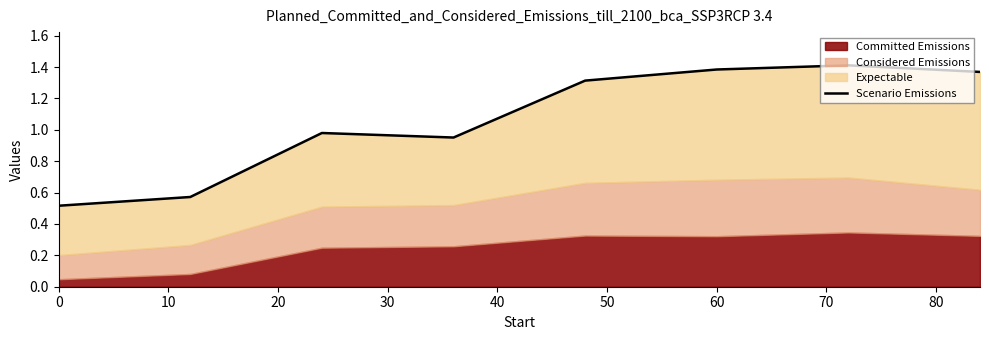

True or false: the data has more than 0 interior local peaks.

True